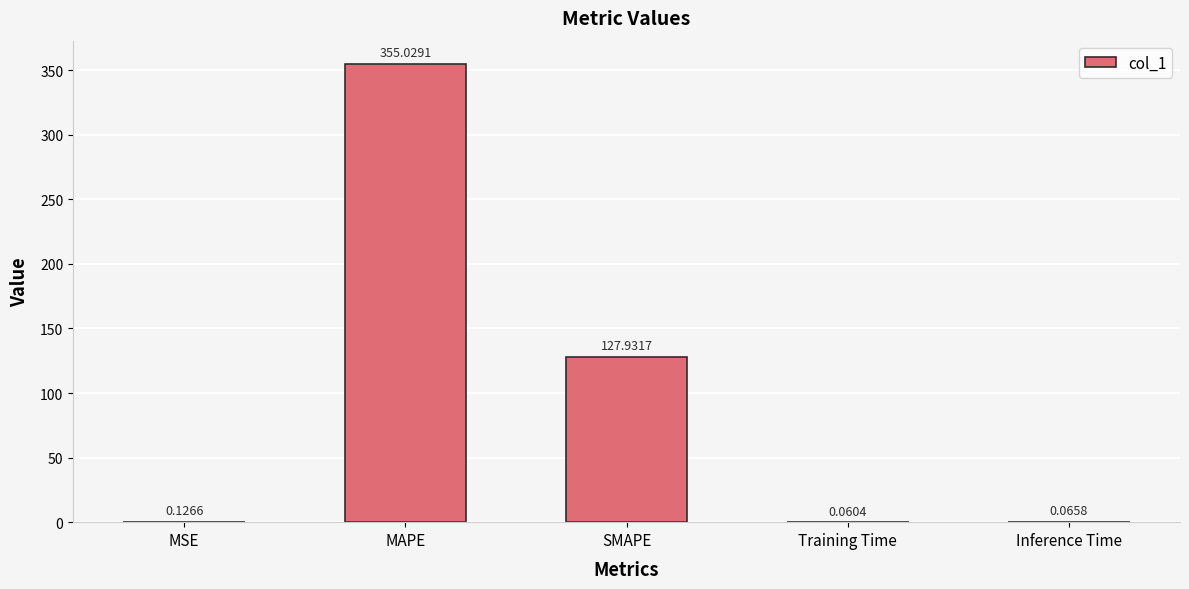

Is it true that the value at SMAPE is 127.9?

True